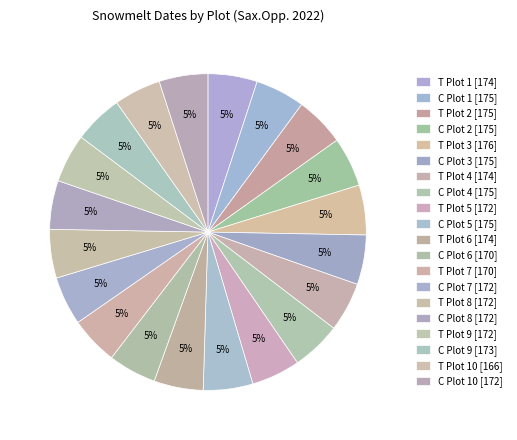

What is the ratio of the value at C Plot 5 [175] to the value at T Plot 9 [172]?

1.0